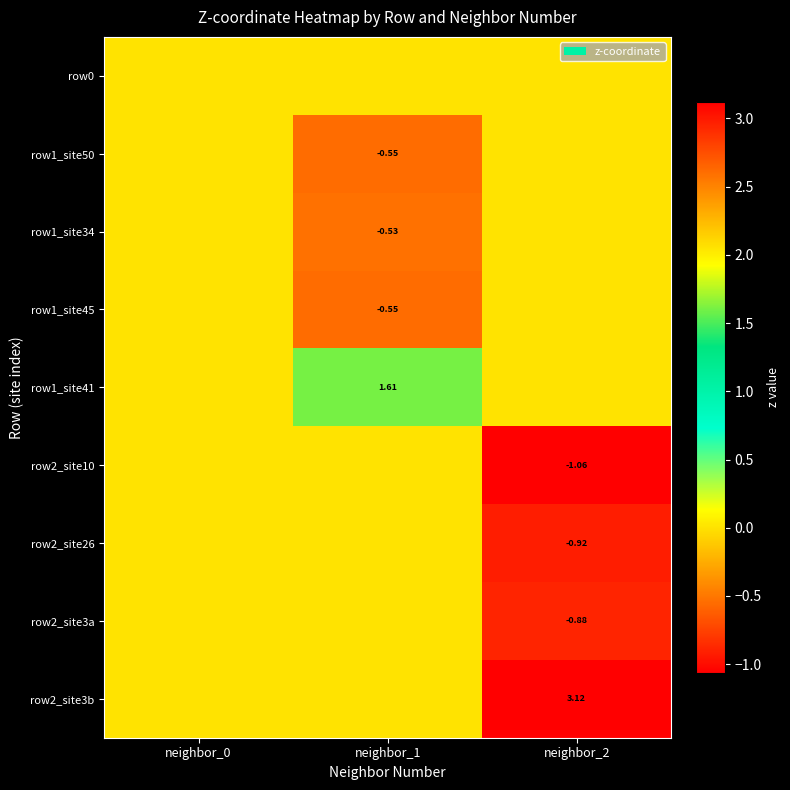

Which series has the largest total across all categories?

row2_site3b